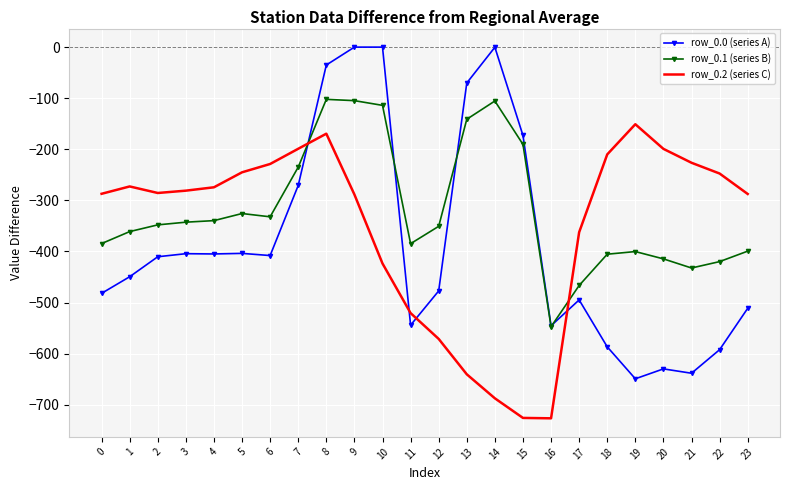

What is the minimum value shown in the chart?

-726.6